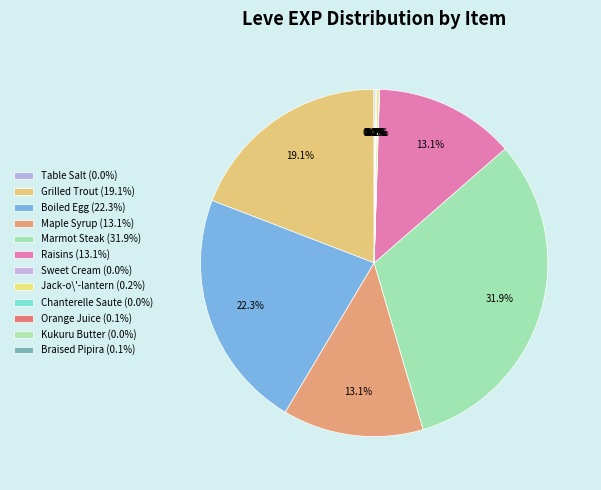

To the nearest percent, what is the difference between the largest and smallest slice percentages?

32%